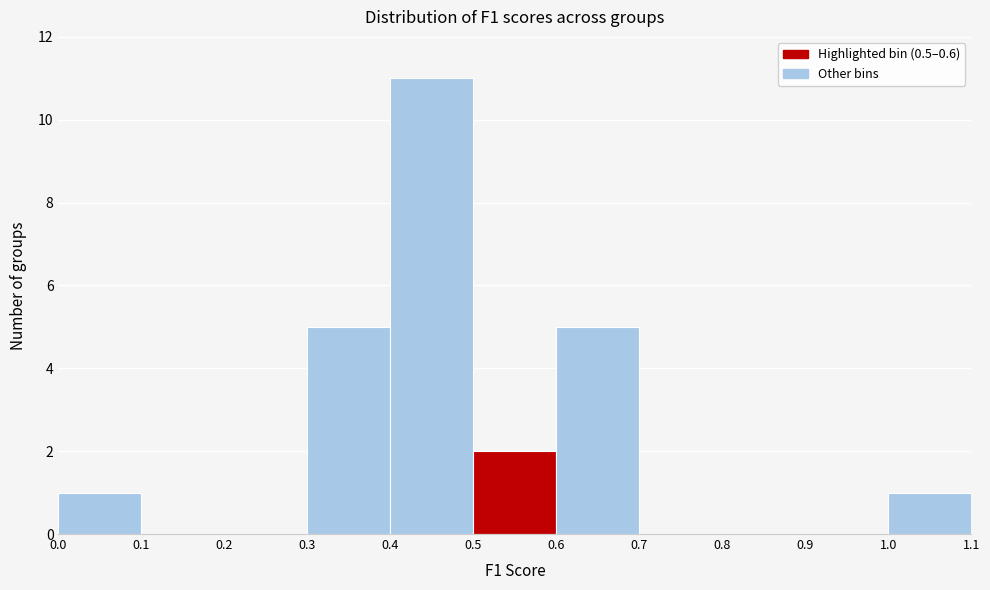

Over which range of the x-axis is the bar tallest?

0.4 to 0.5